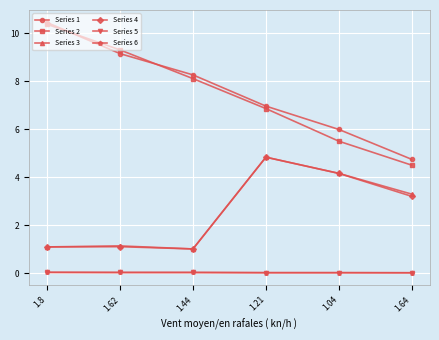

Does the chart display data point markers on the line(s)?

Yes